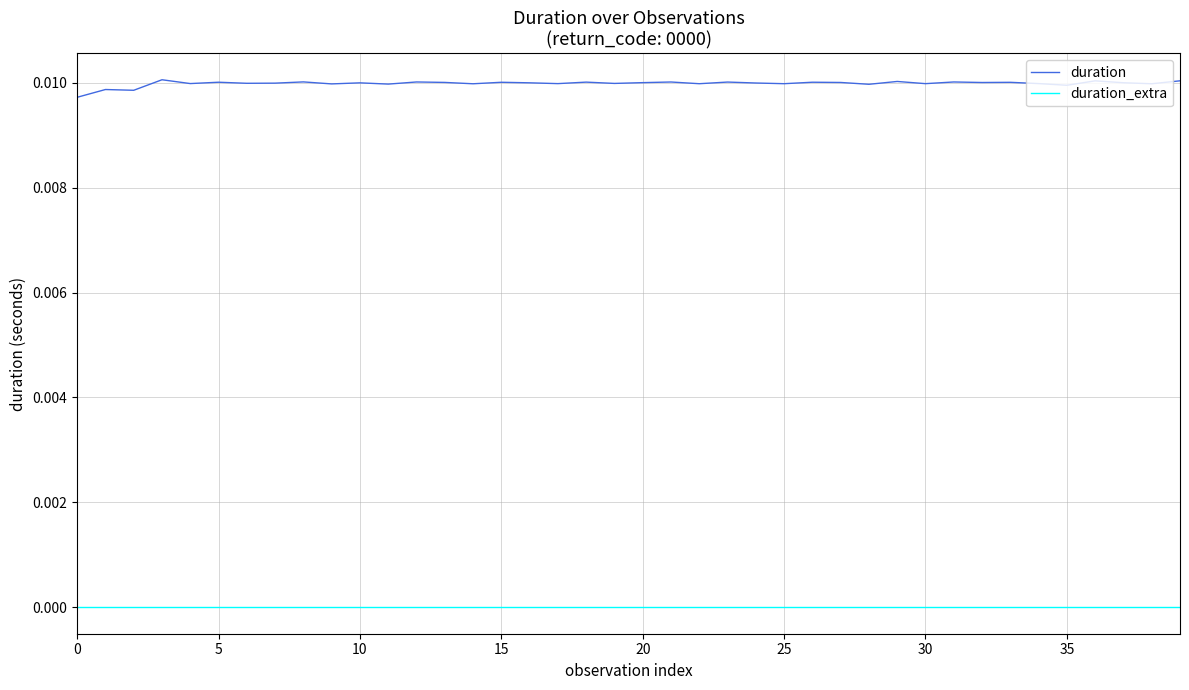

True or false: duration_extra and duration cross at least once.

False